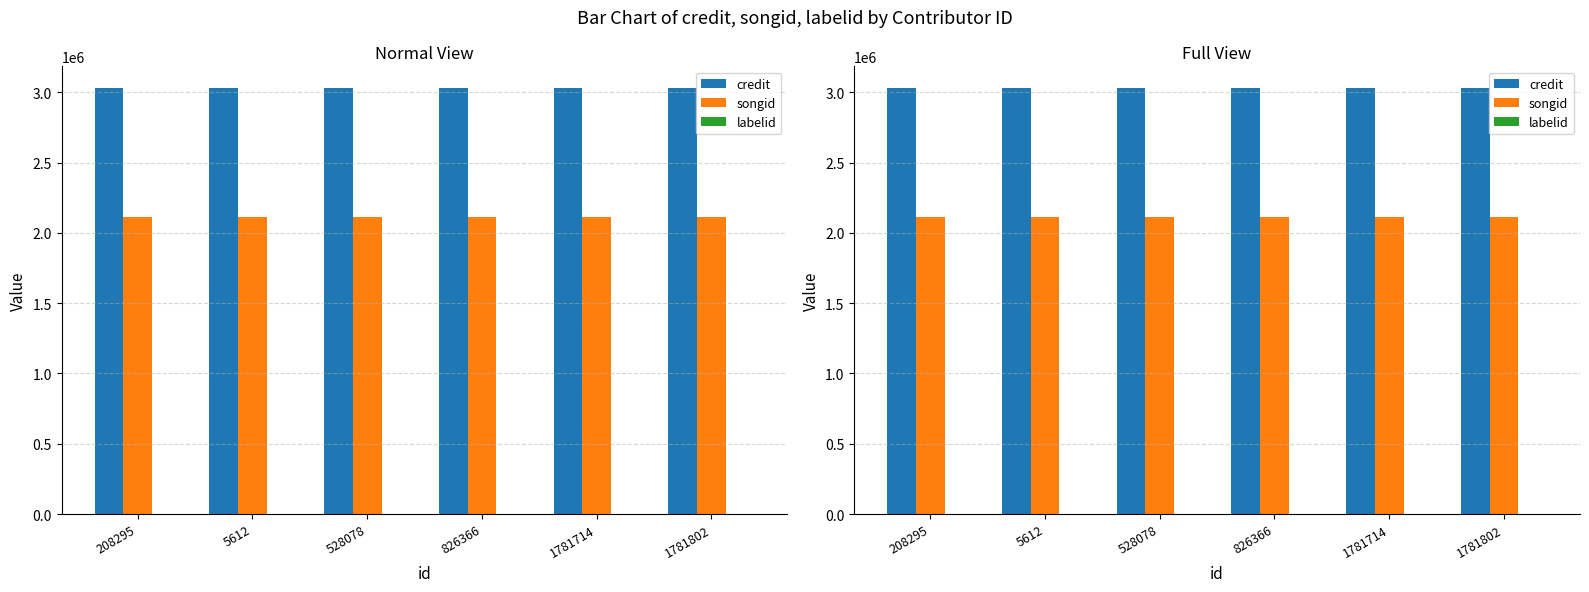

At which label is songid closest to 2113943?

208295